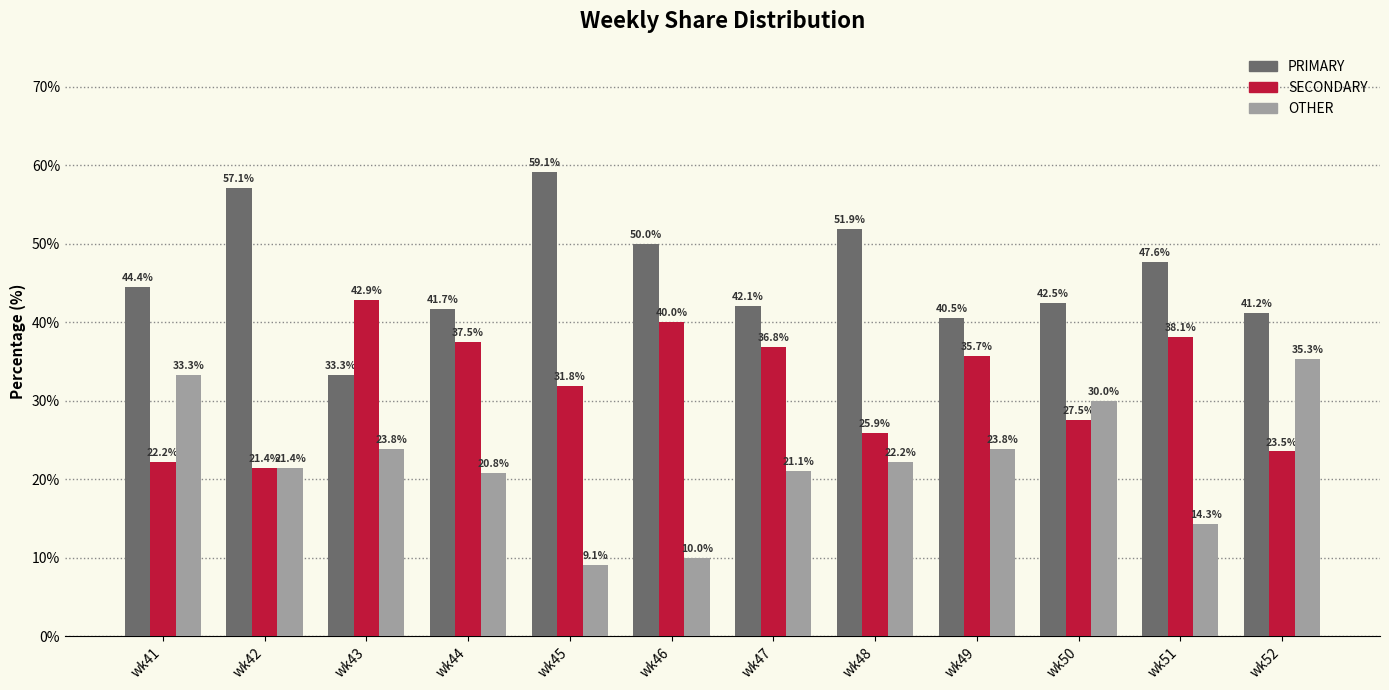

At which label is OTHER closest to 22?

wk48